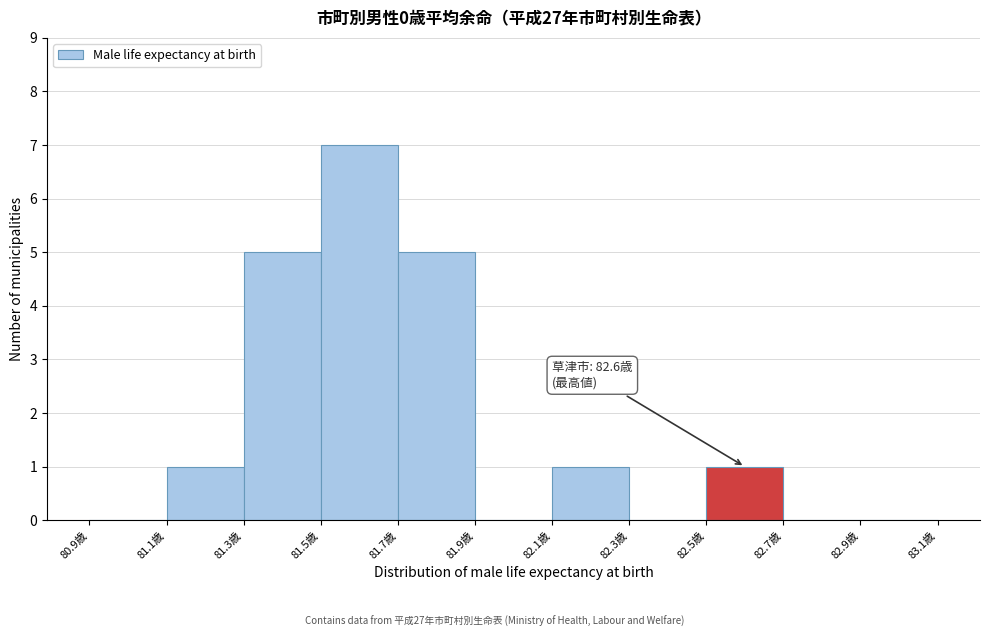

Over which range of the x-axis is the bar tallest?

81.5 to 81.7